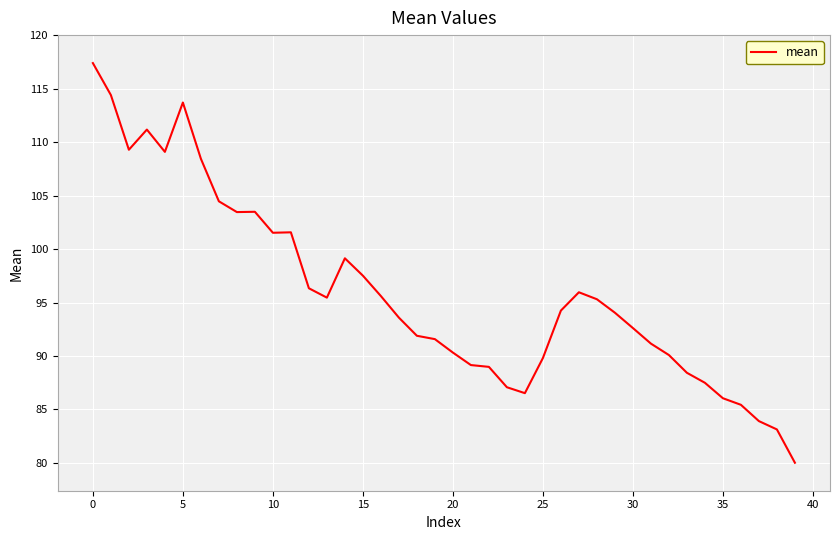

What is the difference between the maximum and minimum values?

37.4